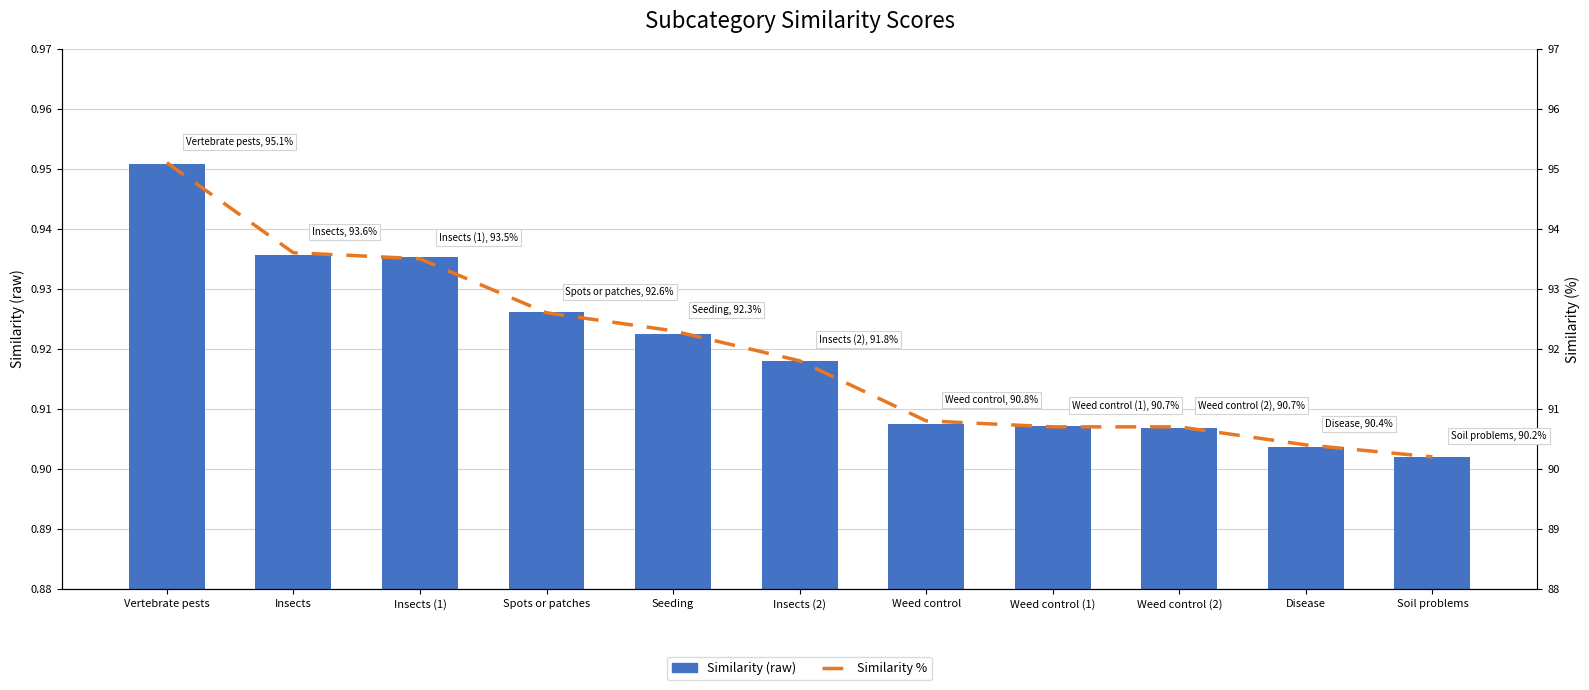

Which series has the widest spread of values?

Similarity %